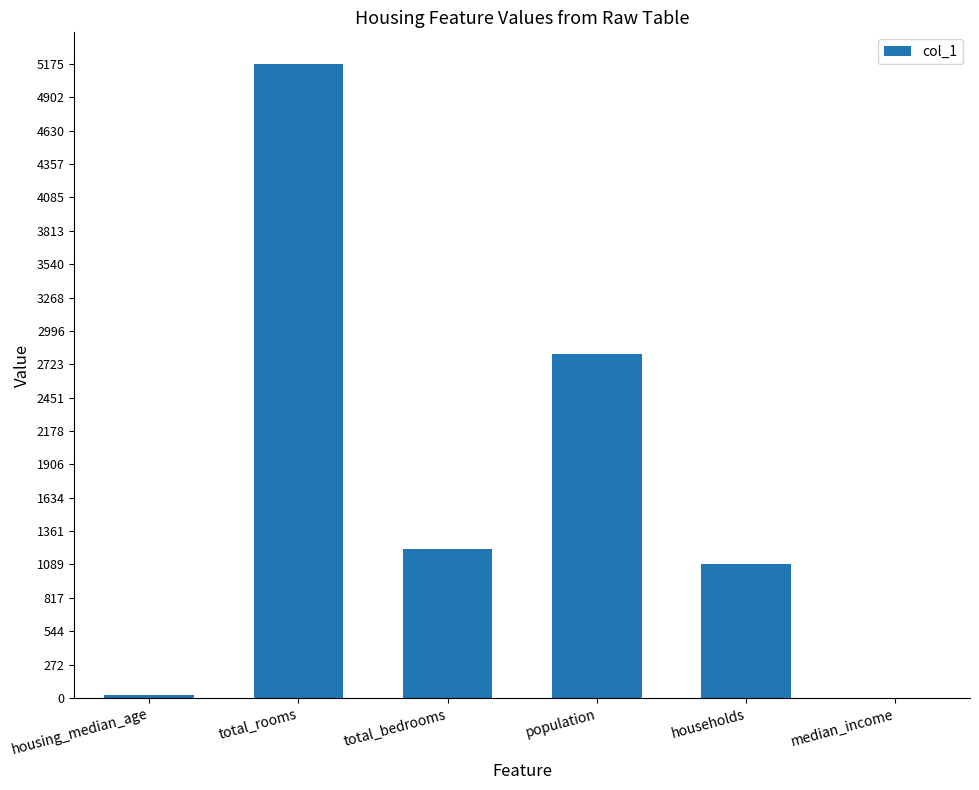

What value does the data have at population?

2804.0